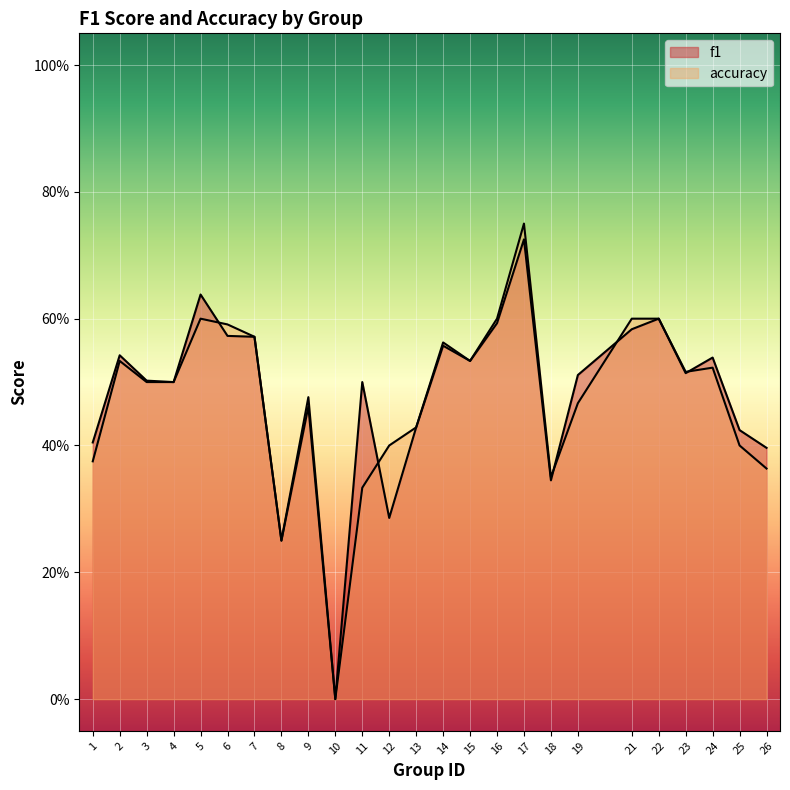

Is it true that f1 equals 0.1 at 1?

False